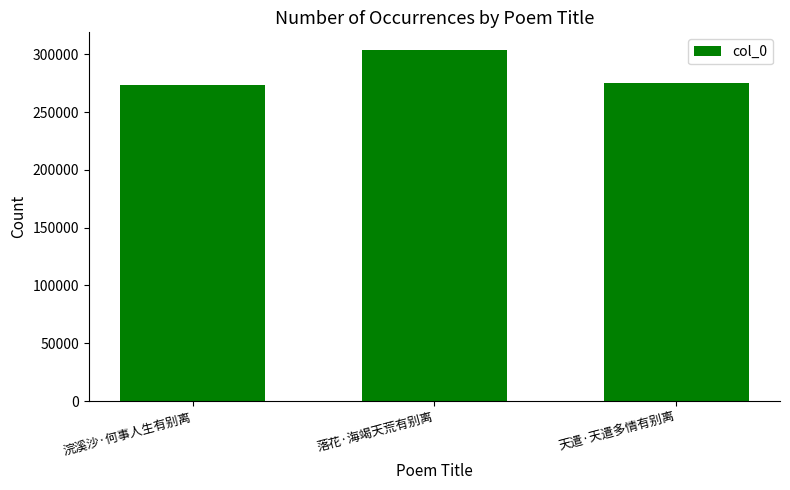

What is the value of the 2nd bar from the left?

303922